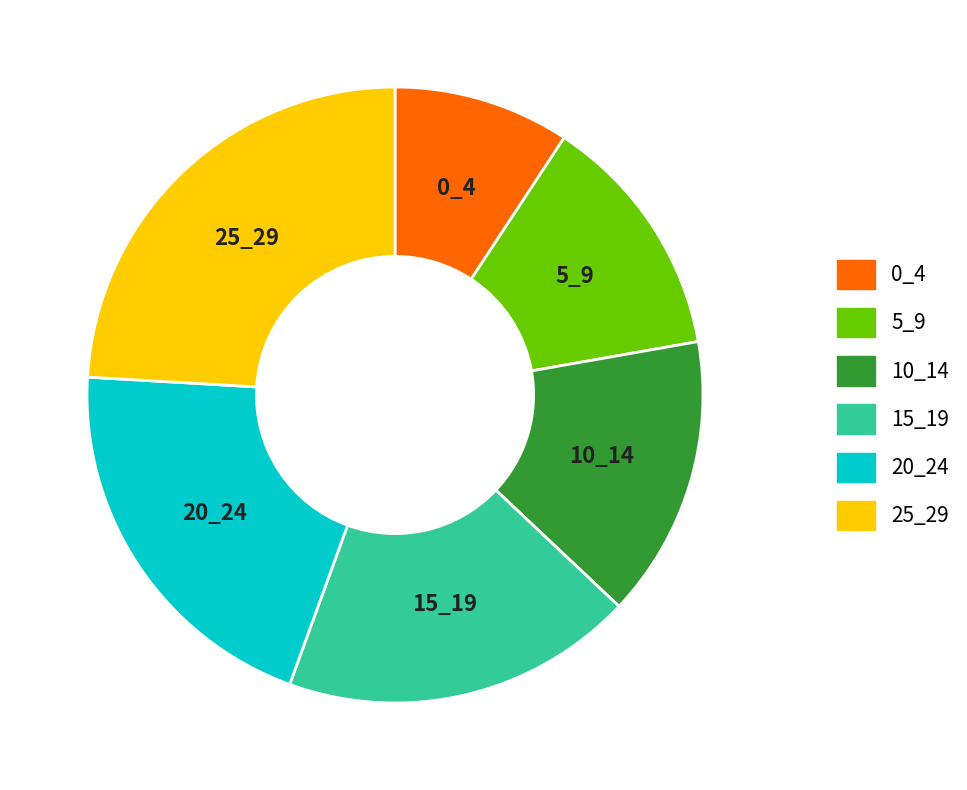

Does any single category account for the majority?

No